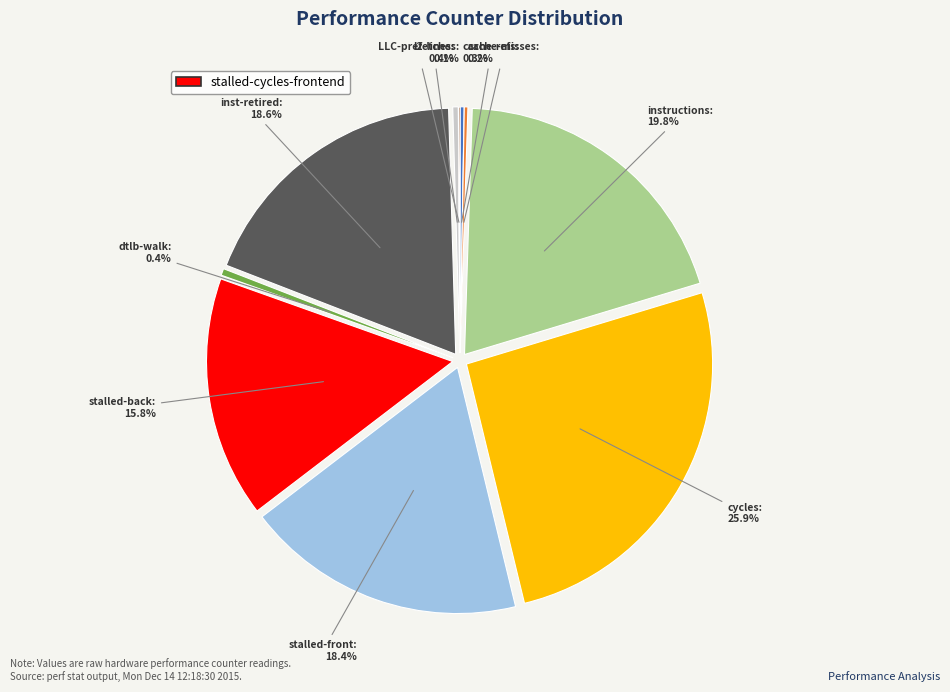

Count the number of slices in the pie.

10